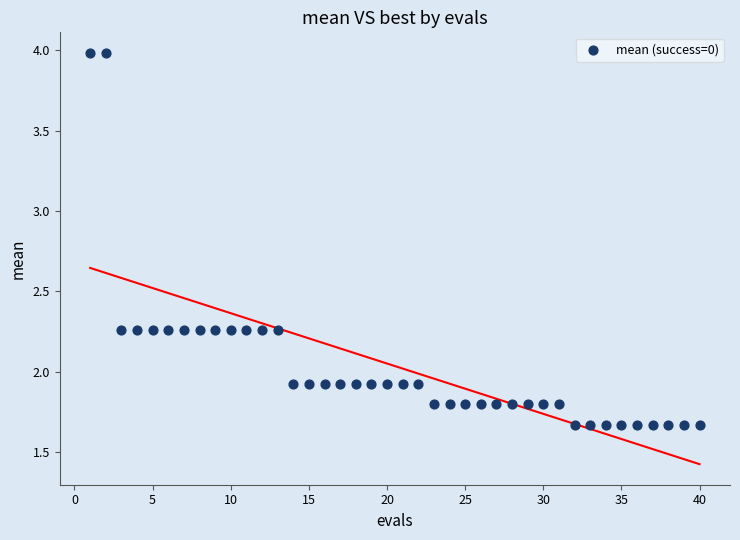

What is the range of X values (max minus min)?

39.0